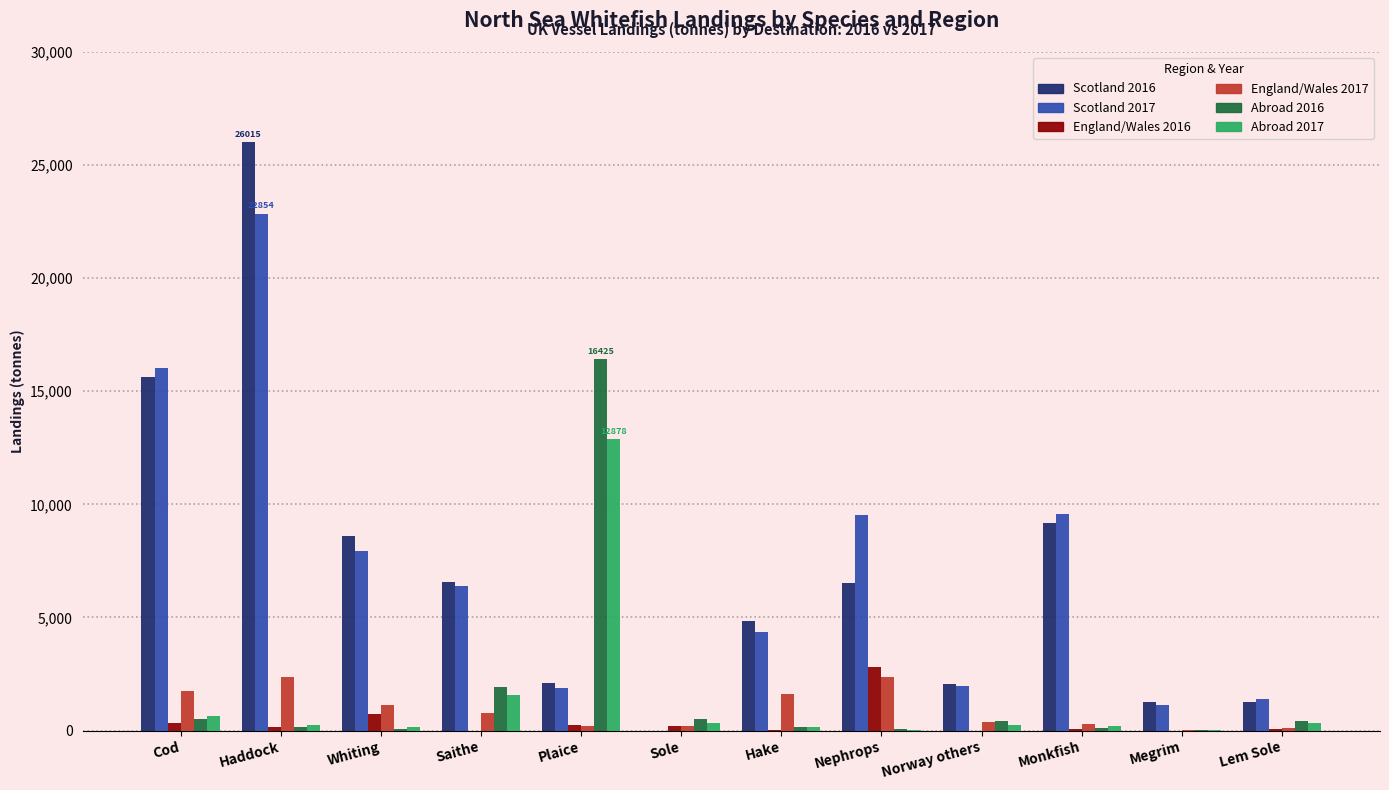

What is the sum of all Scotland 2017 values?

83083.4